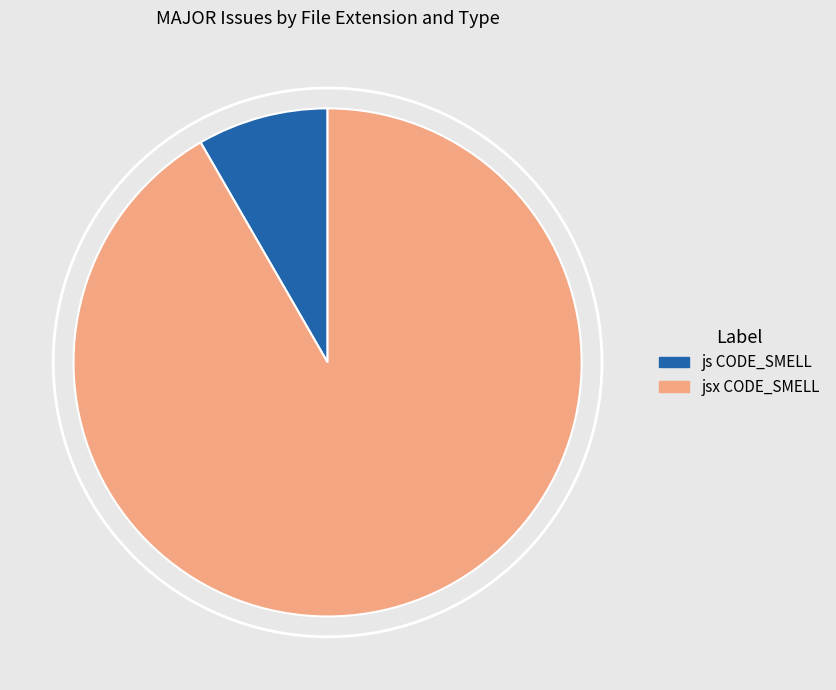

Is it true that jsx CODE_SMELL is 99% of the pie?

False